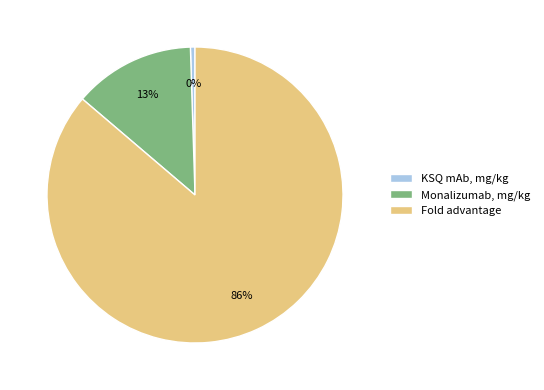

Count the number of slices in the pie.

3